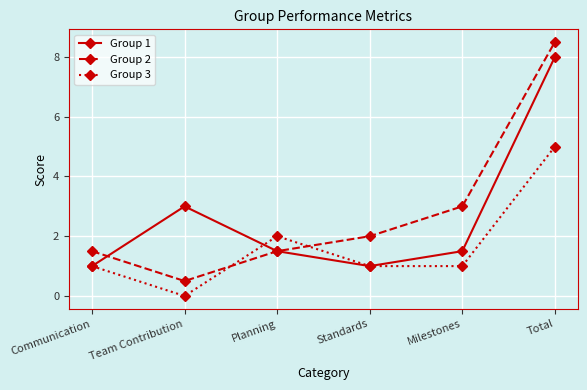

Which series has the widest spread of values?

Group 2